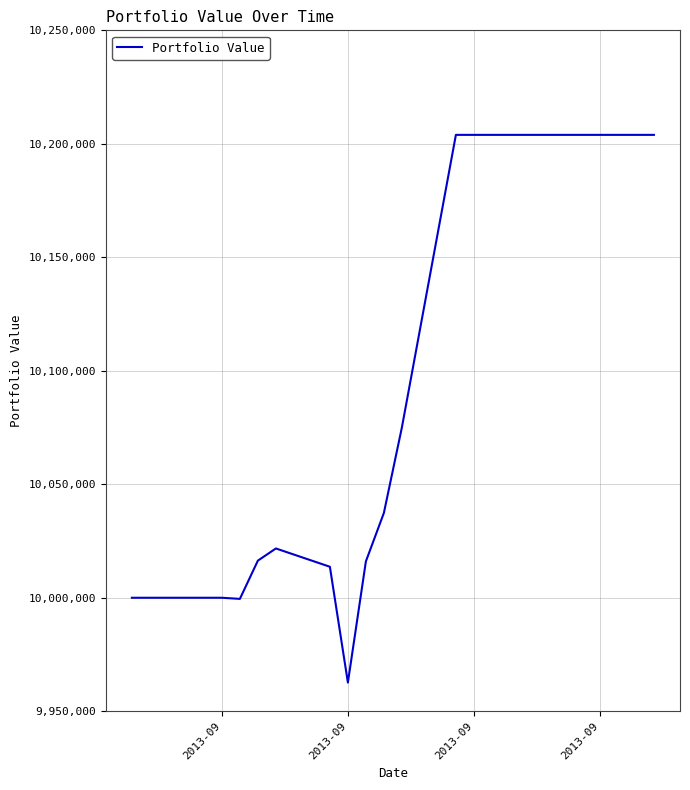

What is the smallest value displayed?

9962631.4